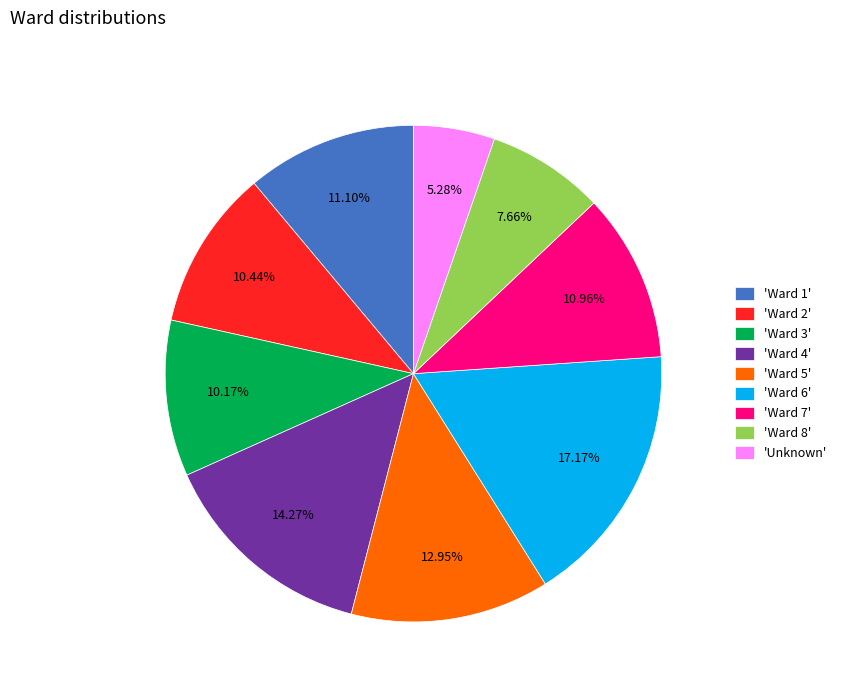

Which category has the biggest portion of the pie?

'Ward 6'